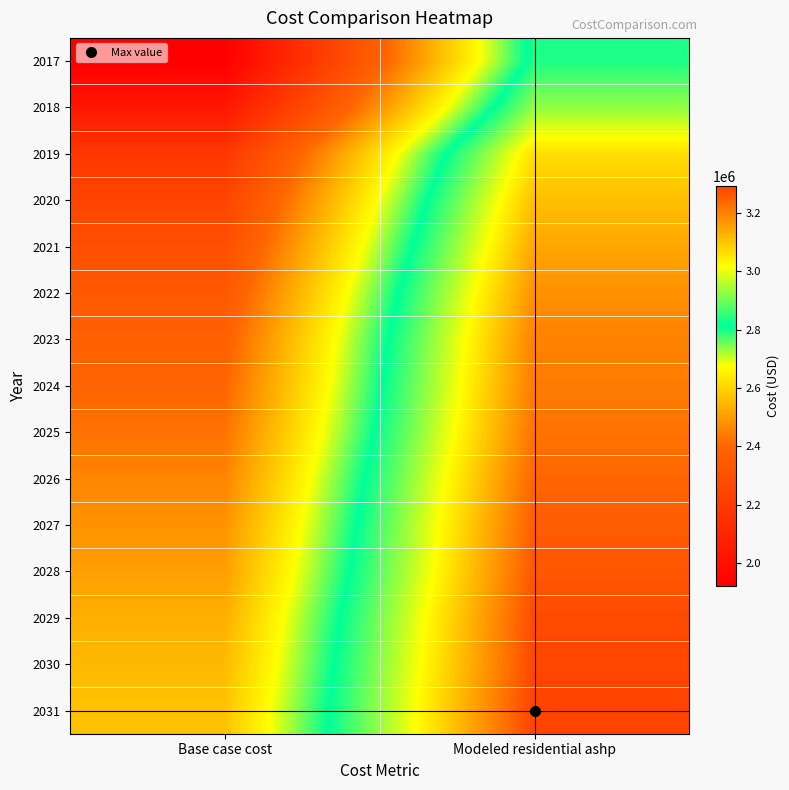

At which category is the sum across all series the highest?

Modeled residential ashp